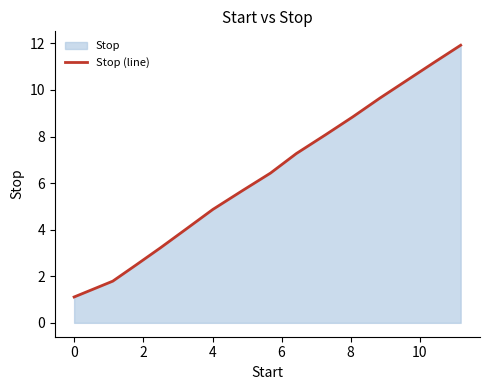

What is the smallest value displayed?

1.1